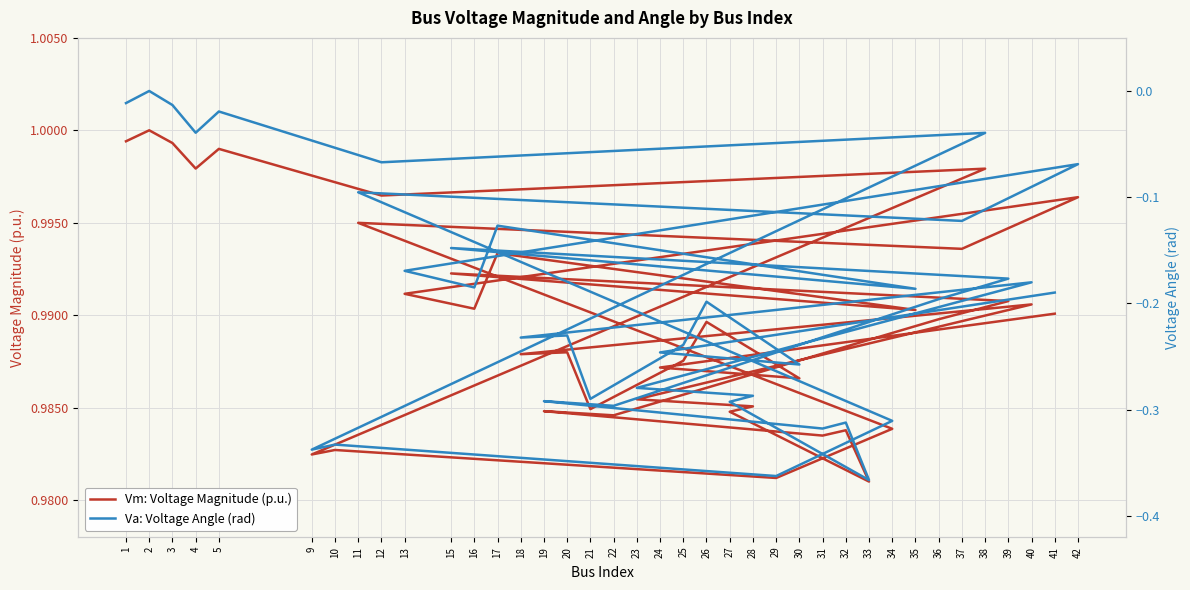

Is this an area chart (filled region under the line)?

No